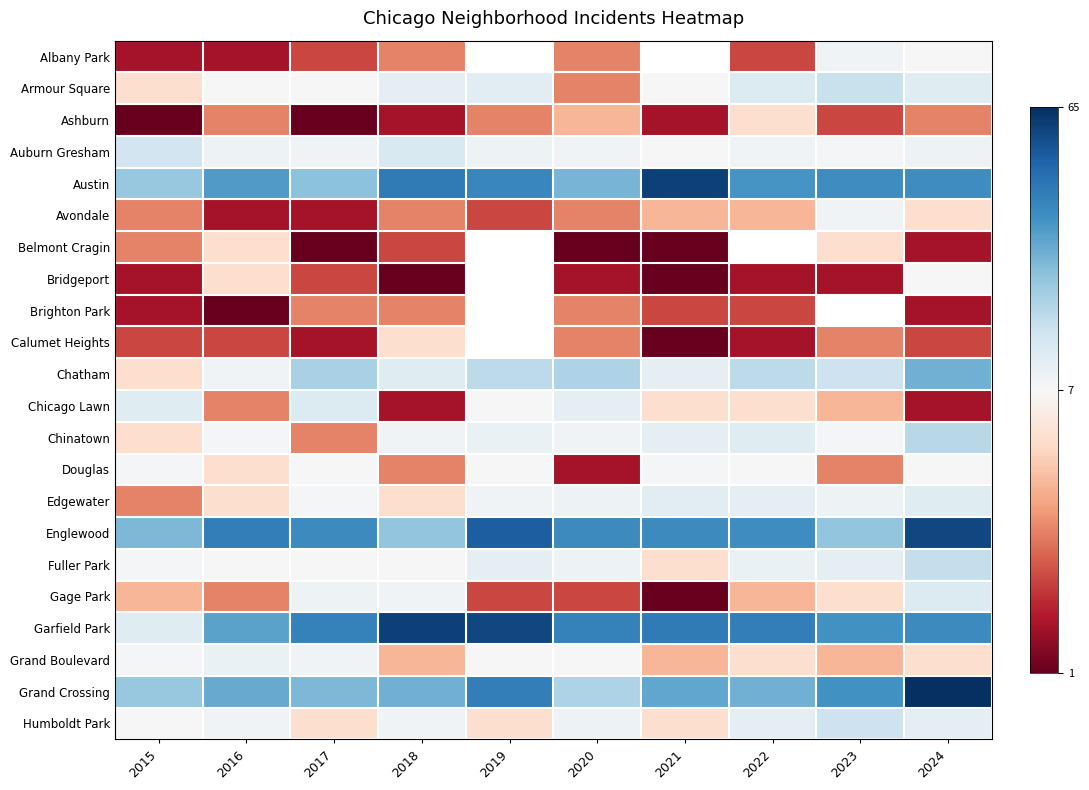

At which category is the sum across all series the highest?

2024